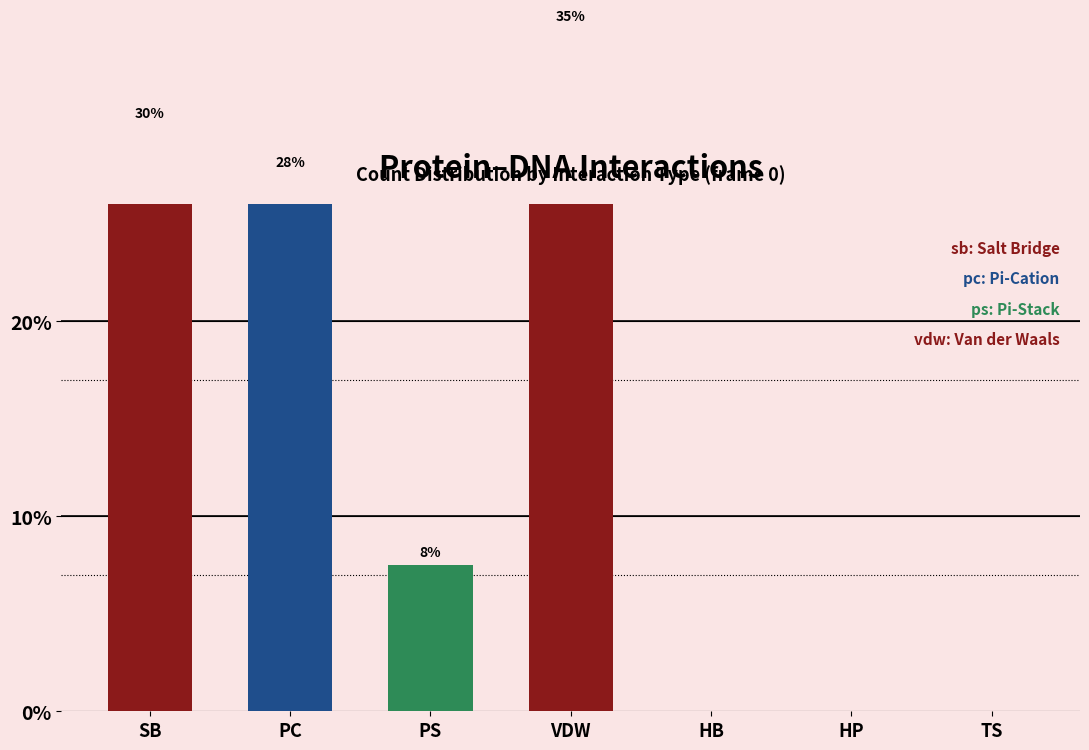

What is the greatest value displayed?

35.0